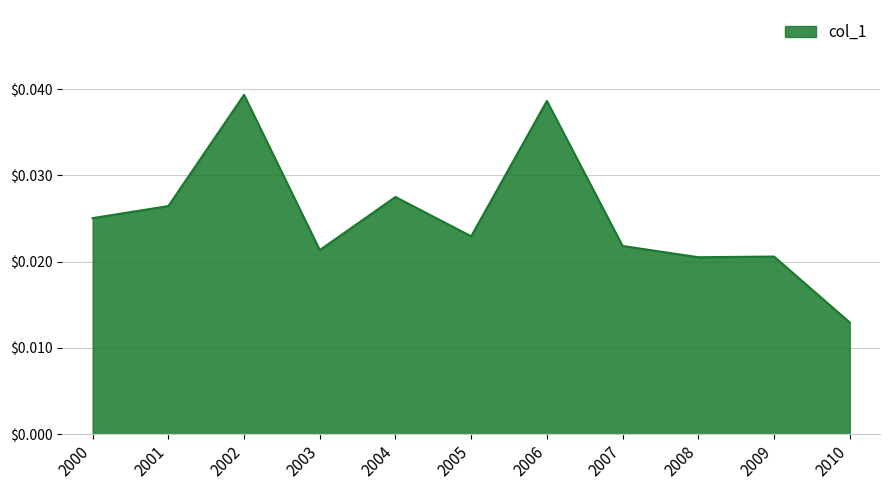

At which category does the chart reach its peak across all series?

2002